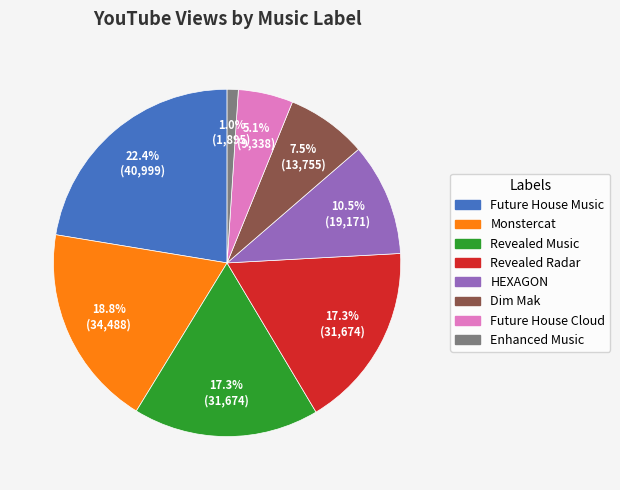

Count the number of slices in the pie.

8